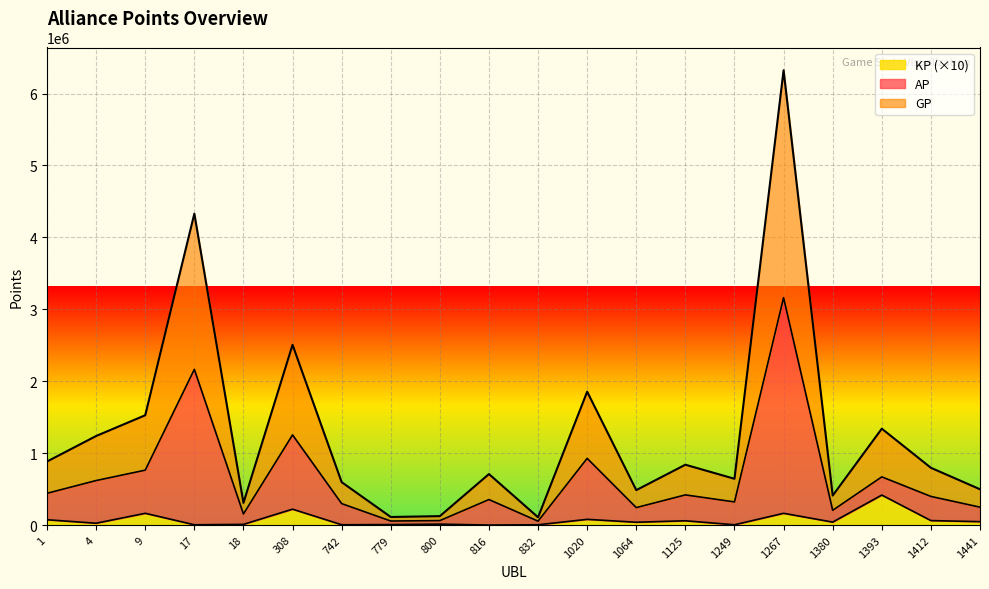

List the labels in order of AP value, largest first.

1267, 17, 308, 1020, 9, 1393, 4, 1, 1125, 1412, 816, 1249, 742, 1441, 1064, 1380, 18, 800, 779, 832